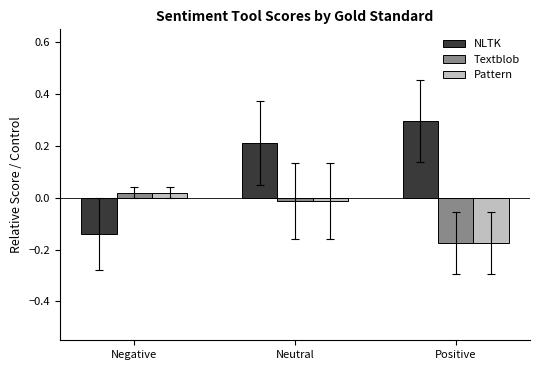

Is it true that NLTK equals -0.0 at Negative?

False